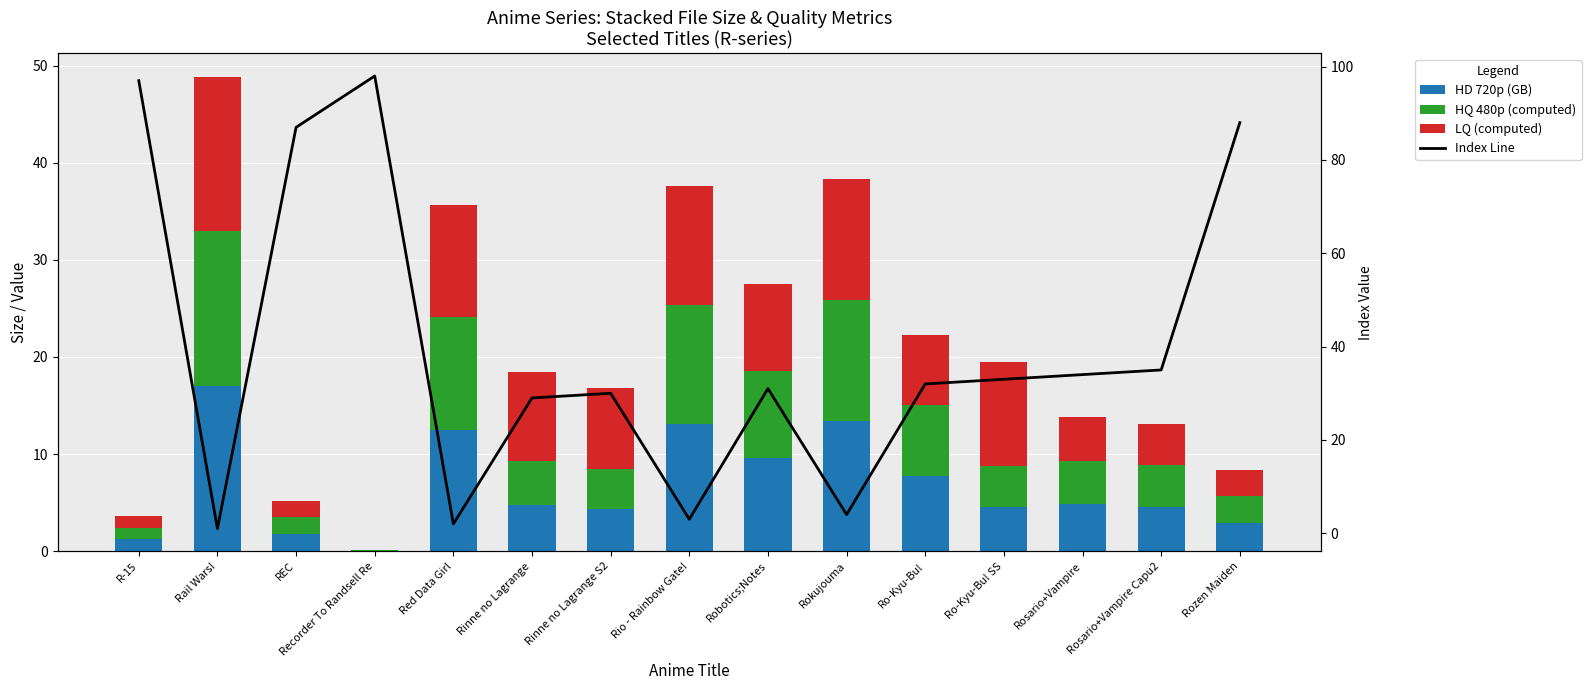

What is the maximum value shown in the chart?

98.0